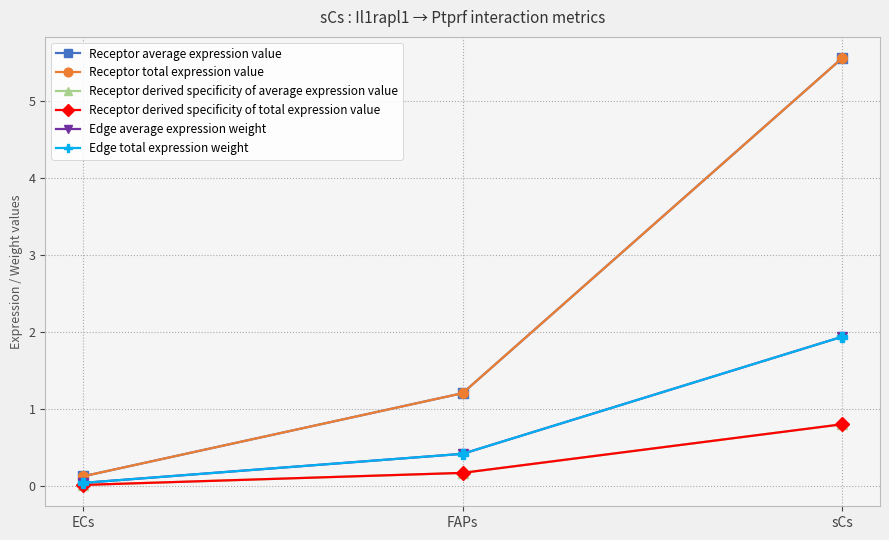

Which series changed the most between ECs and sCs?

Receptor average expression value